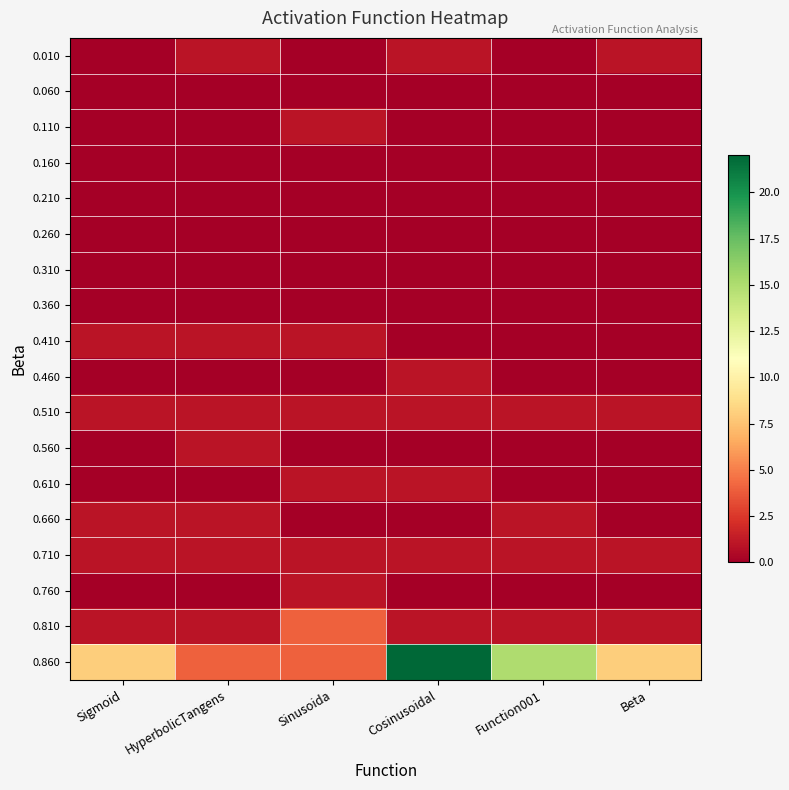

At which category is the sum across all series the highest?

Cosinusoidal